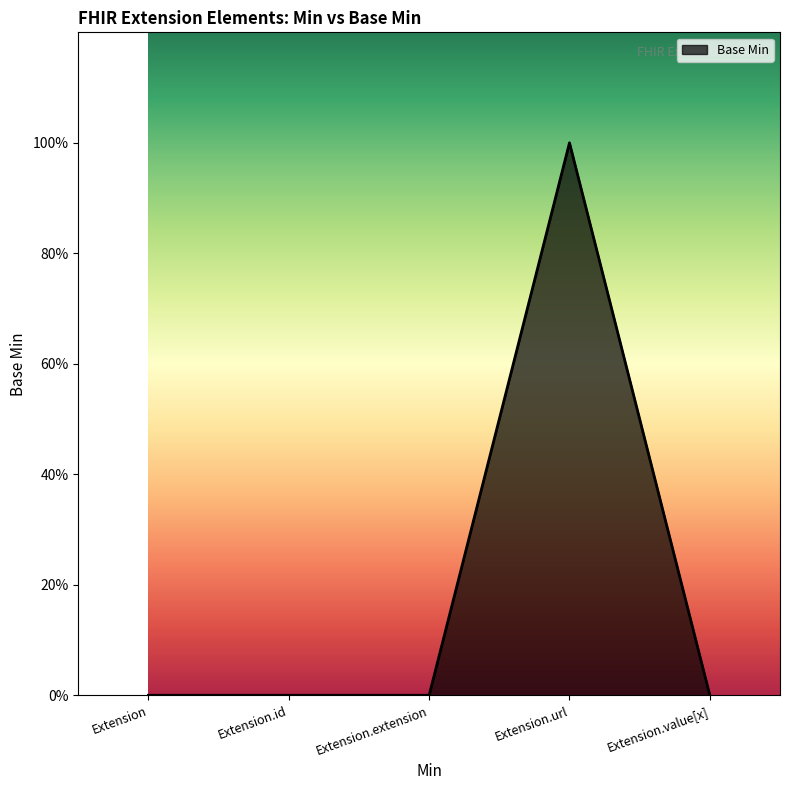

Which category has the highest value across all series?

Extension.url